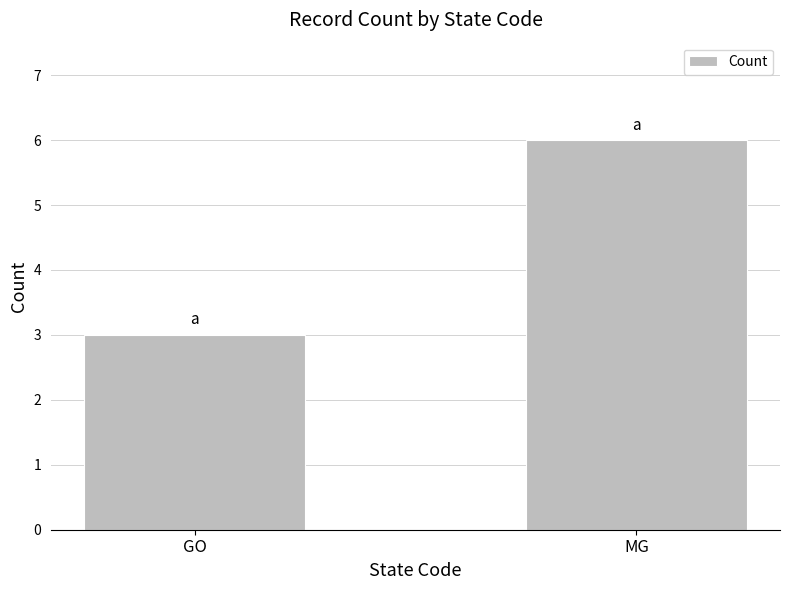

Read the value at MG.

6